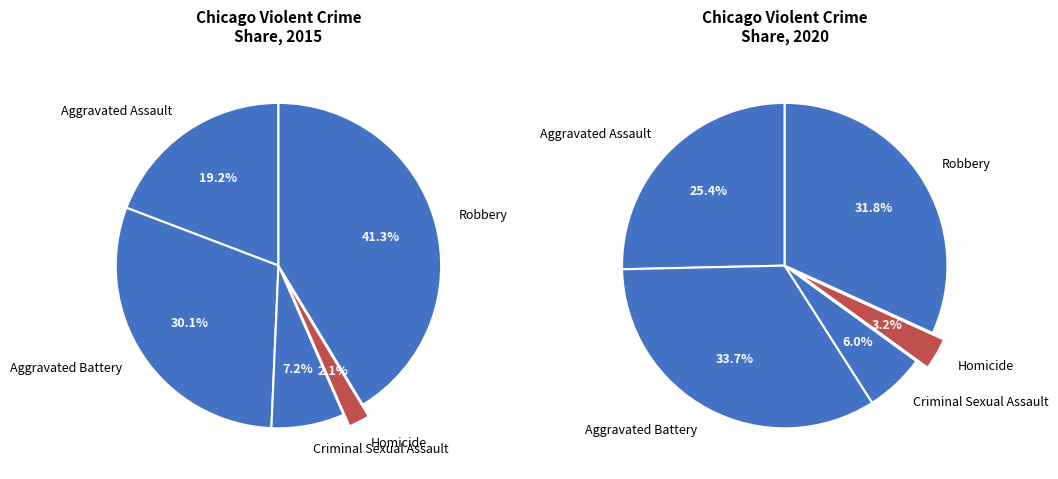

Which slice is the largest?

Robbery